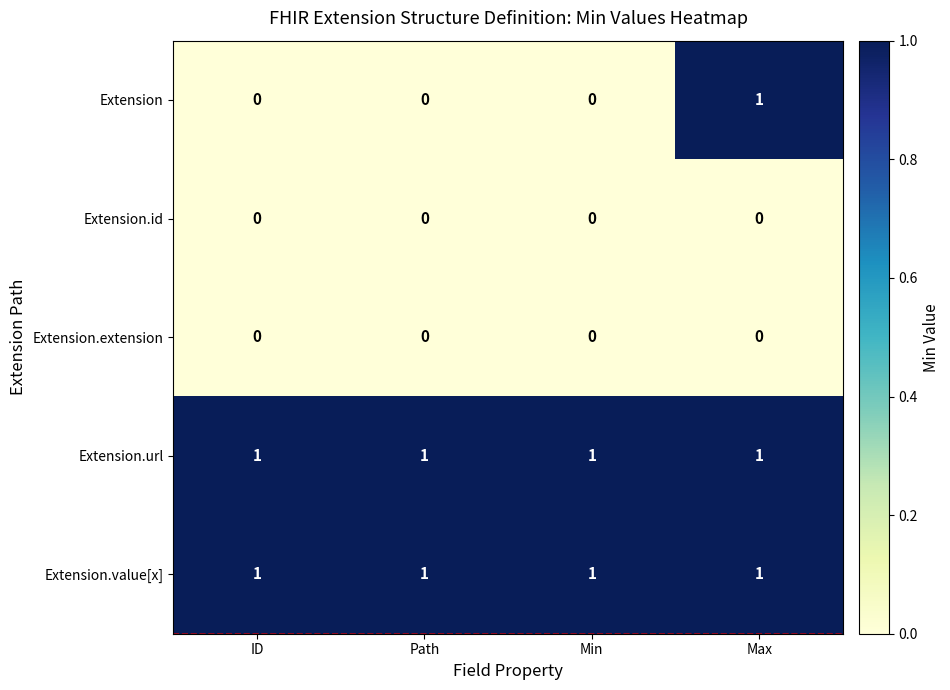

What is the sum of all Extension.value[x] values?

4